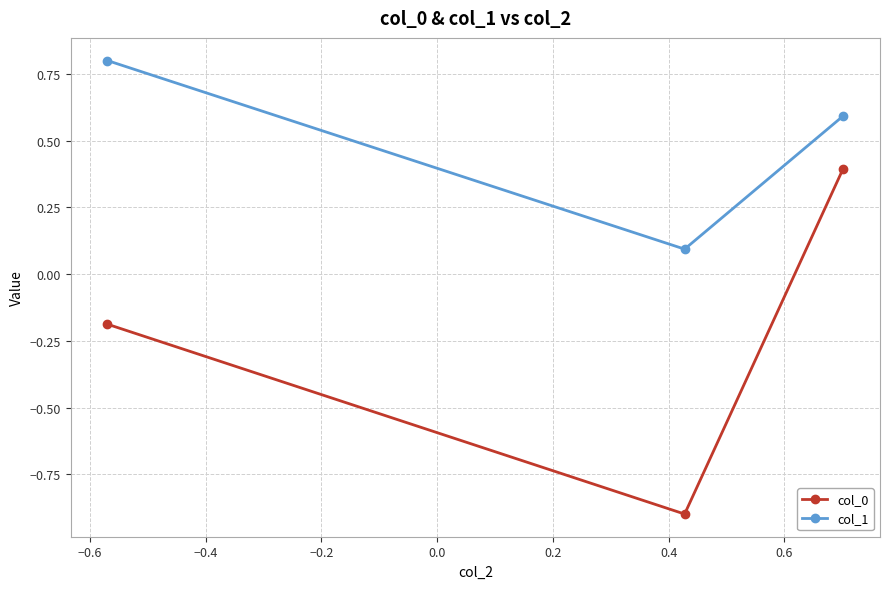

What is the highest value of the col_1 series?

0.8